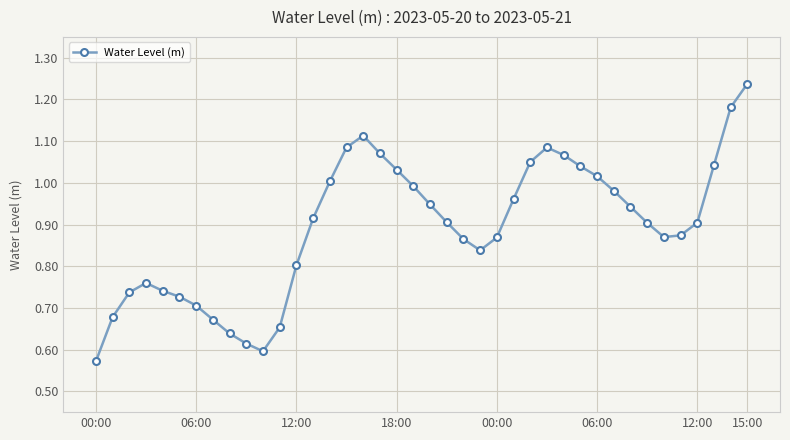

True or false: there are more than 2 points higher than both neighbors.

True